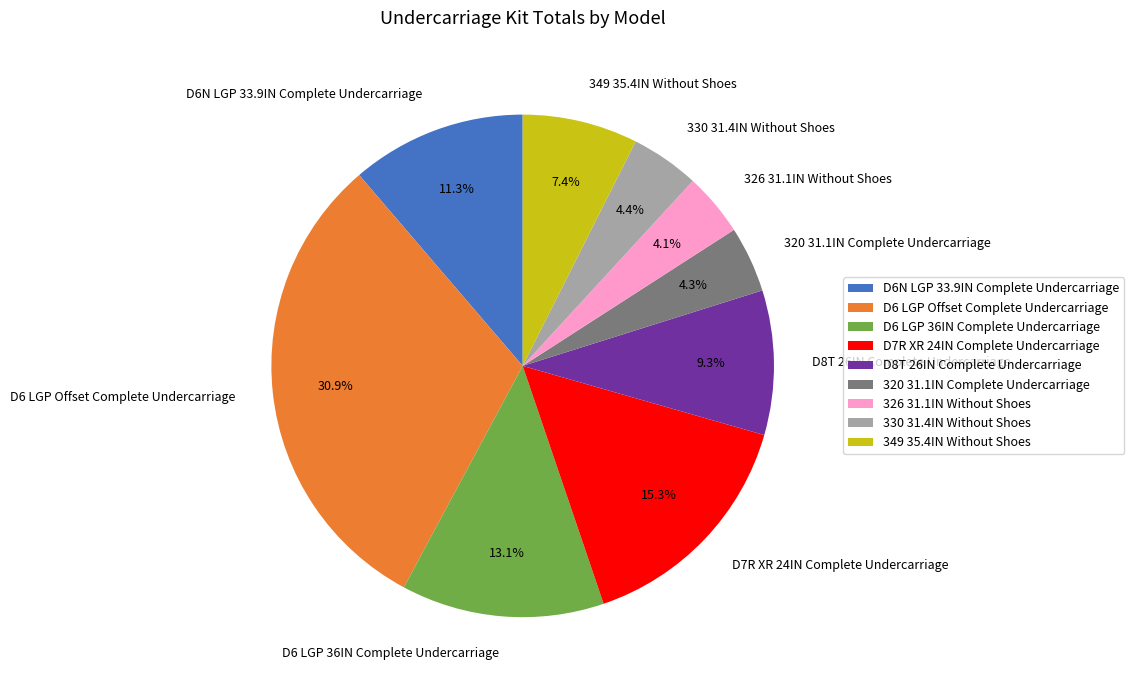

Approximately how many times larger is the value at D8T 26IN Complete Undercarriage compared to D6N LGP 33.9IN Complete Undercarriage?

0.8